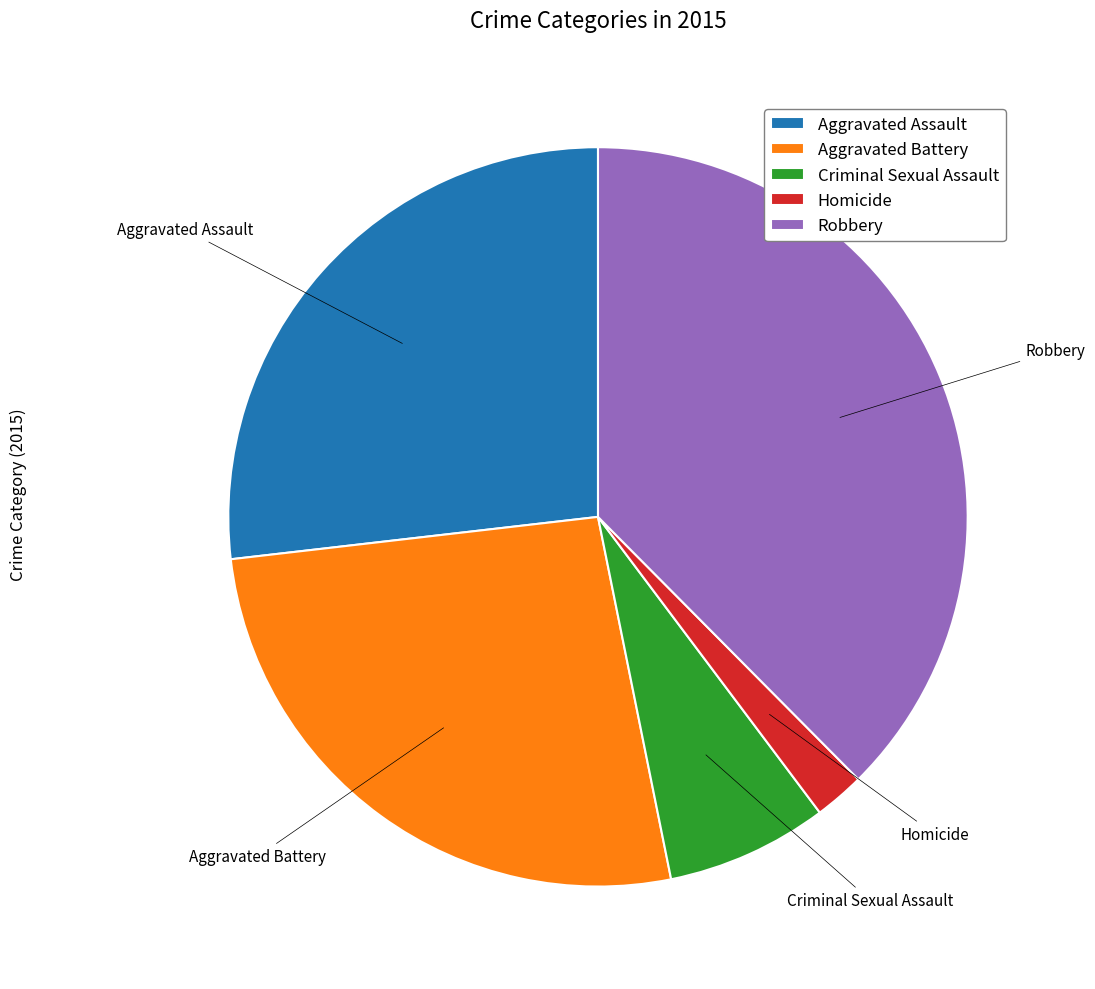

Between Aggravated Battery and Homicide, which is larger?

Aggravated Battery